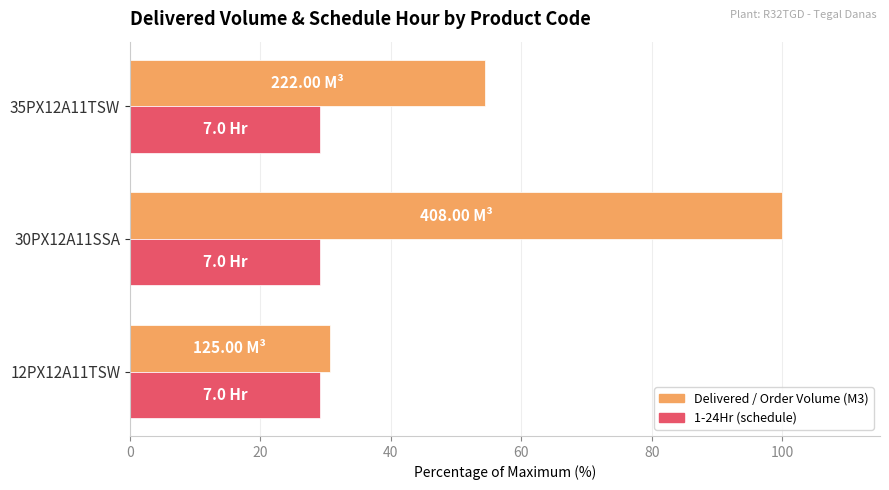

How many data points in Delivered / Order Volume (M3) are above 54?

2